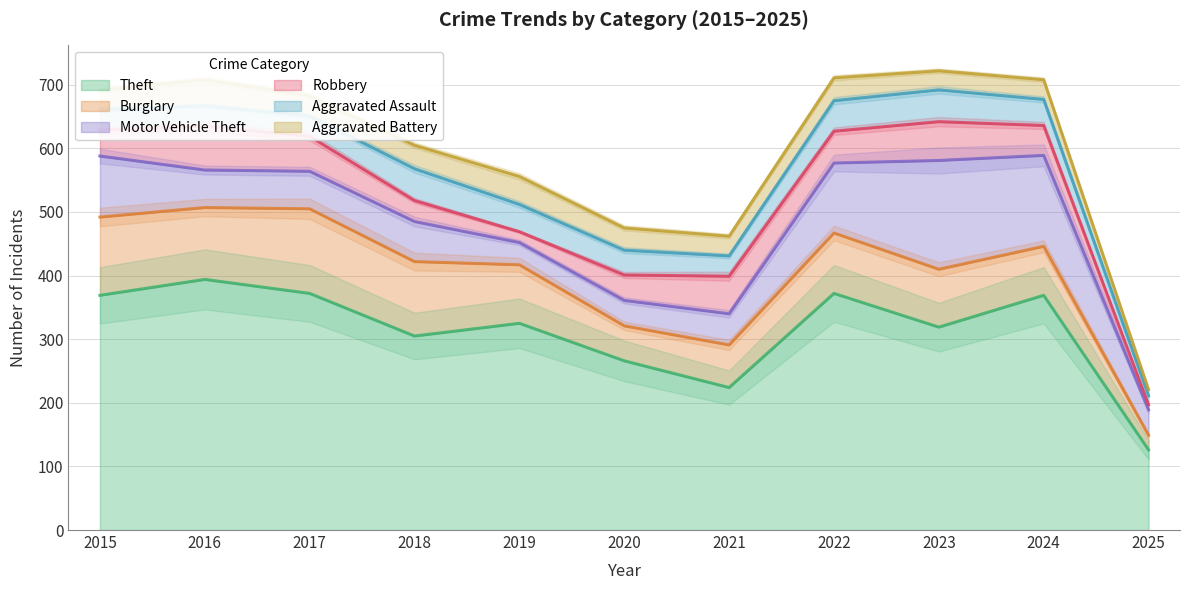

At which label does Motor Vehicle Theft first exceed 59?

2015